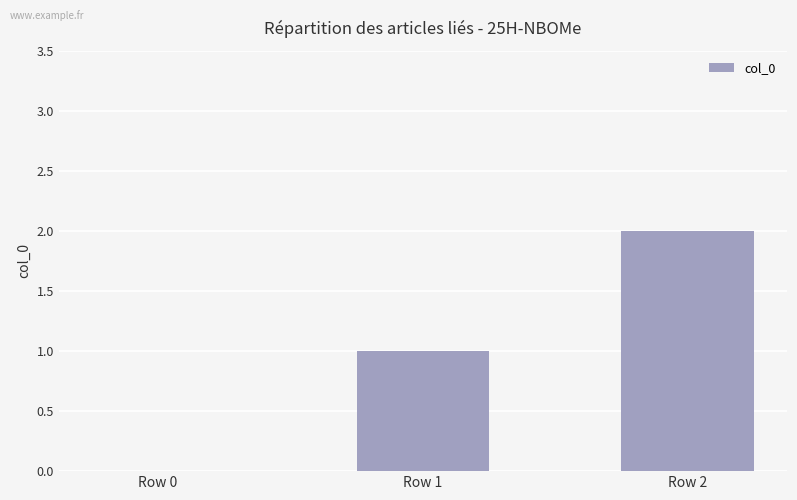

How many values are above zero?

2